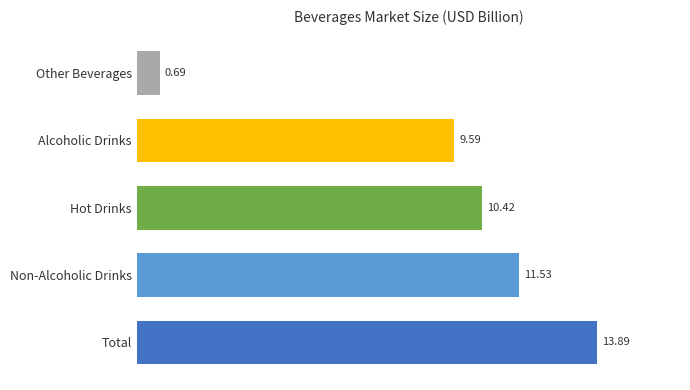

At which label is the value closest to 7?

Alcoholic Drinks